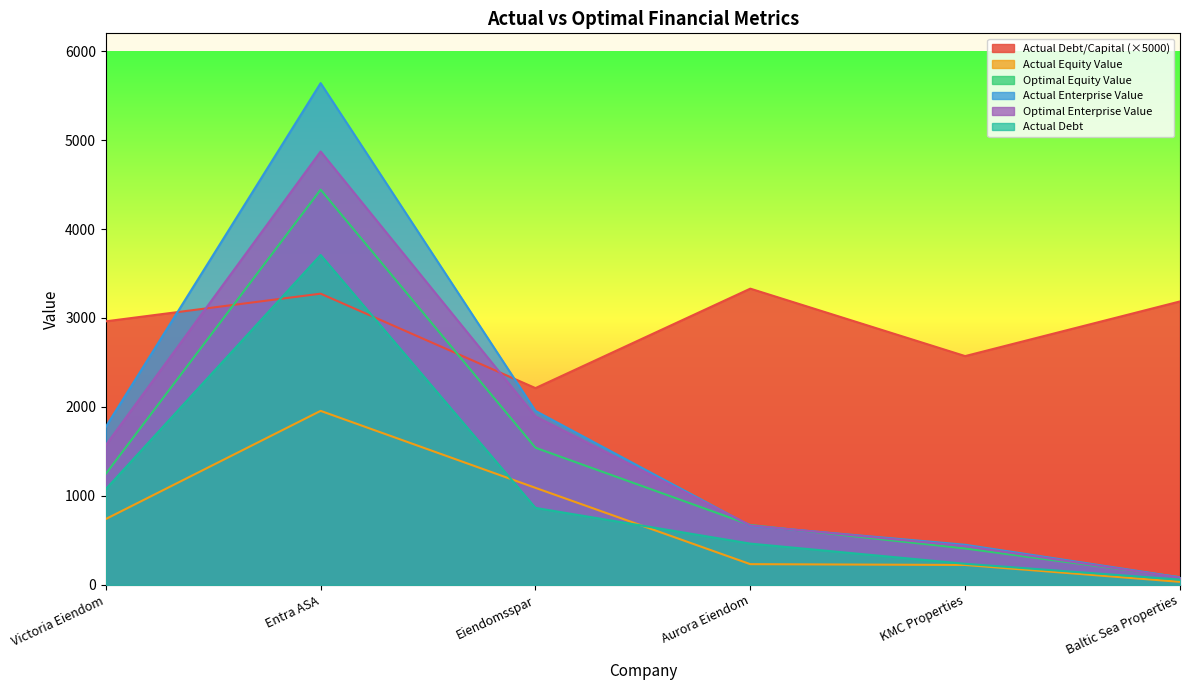

Reading left to right, extract all data points from this chart.

actual_debt_capital: 2962.4	3273.5	2211.7	3329.7	2571.7	3186.2
actual_equity_value: 740.1	1955.9	1090.5	232.6	223.6	33.7
optimal_equity_value: 1247.7	4442.6	1541.6	673.5	408.8	86.7
actual_enterprise_value: 1776.3	5640.2	1955.5	663.3	450.6	84.5
optimal_enterprise_value: 1571.1	4871.7	1893.6	668.4	435.8	81.1
actual_debt: 1076.0	3708.3	865.0	463.7	236.8	59.2